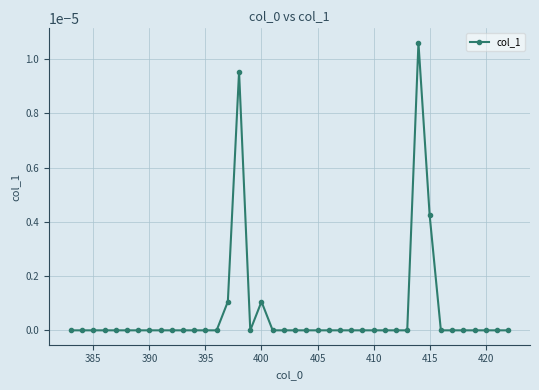

How many points are higher than both their immediate neighbors (excluding endpoints)?

3